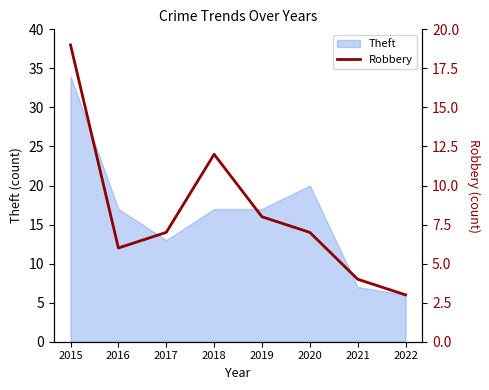

At which category does the data reach its first local valley?

2016